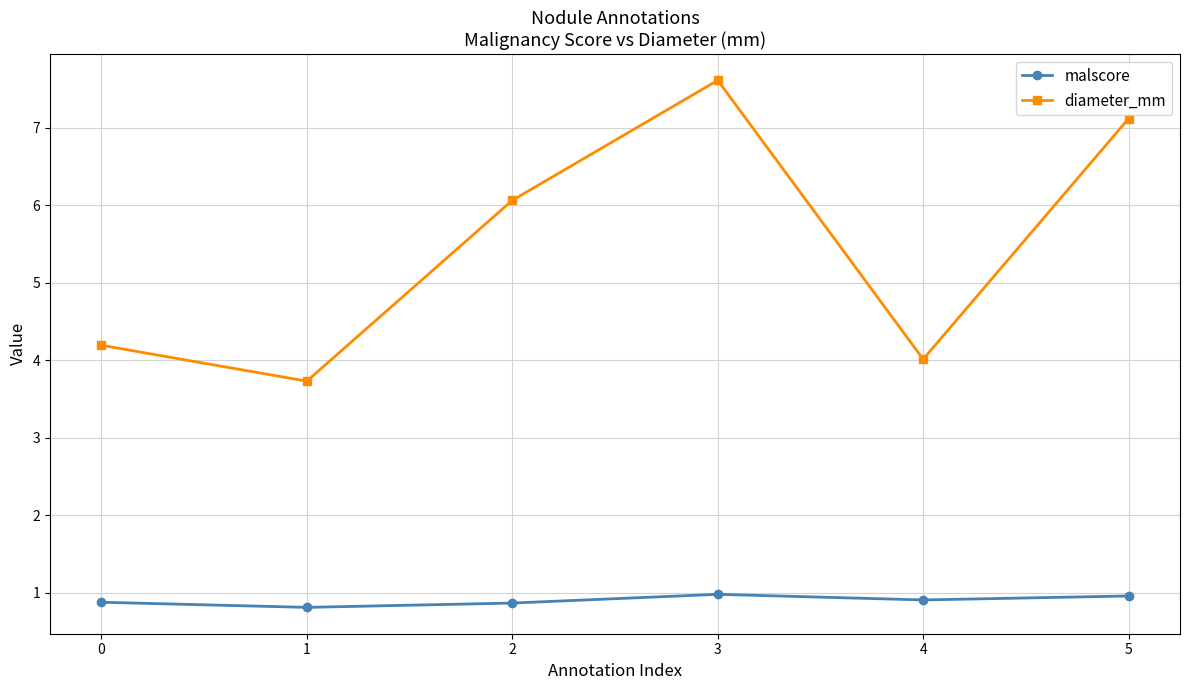

Is the value of diameter_mm at 4 greater than the value of malscore at 0?

Yes